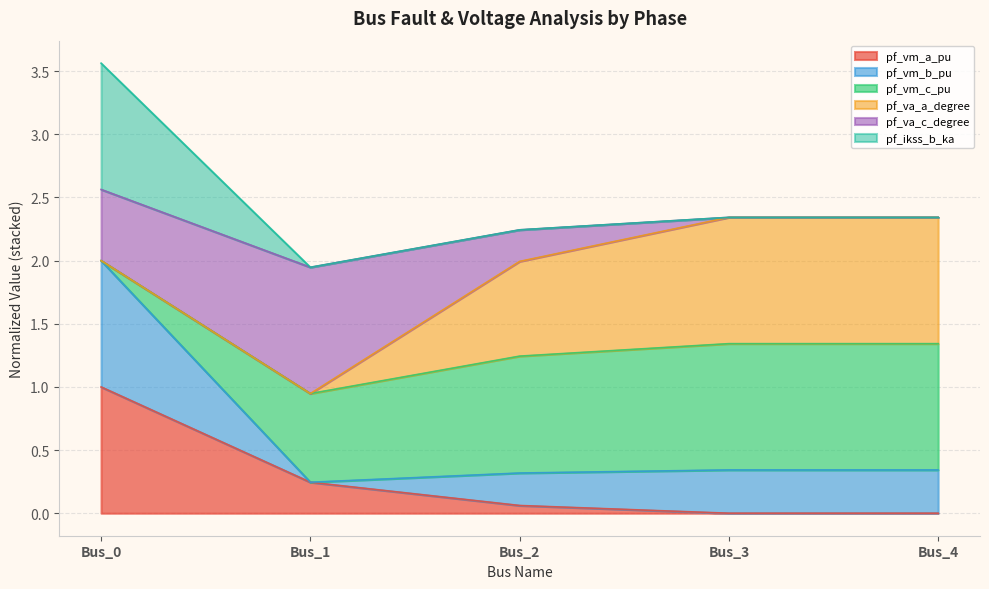

What are all the series names shown in the legend?

pf_vm_a_pu, pf_vm_b_pu, pf_vm_c_pu, pf_va_a_degree, pf_va_c_degree, pf_ikss_b_ka